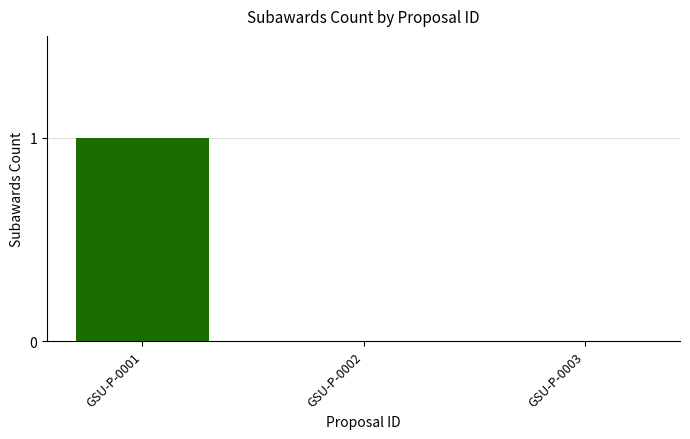

Which label corresponds to the largest value in the chart?

GSU-P-0001